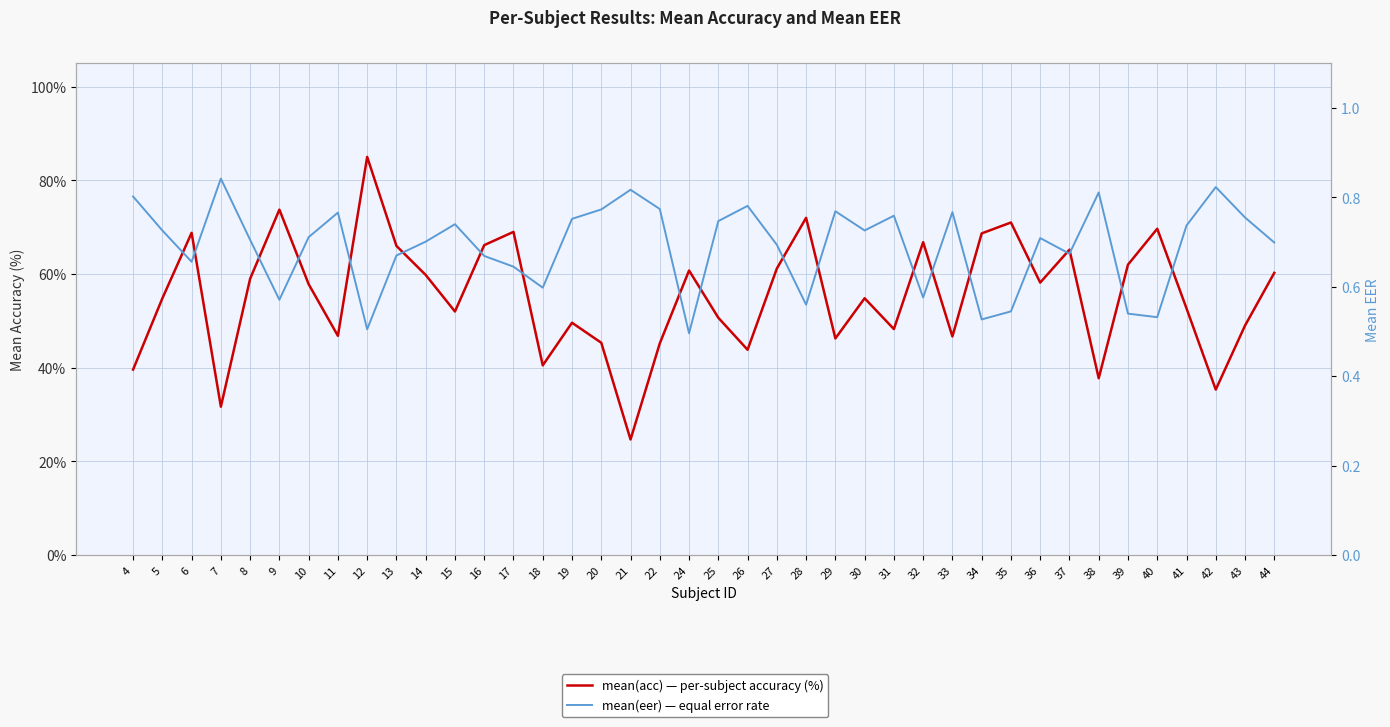

What is the sum of the mean(eer) values at 24 and 15?

1.2